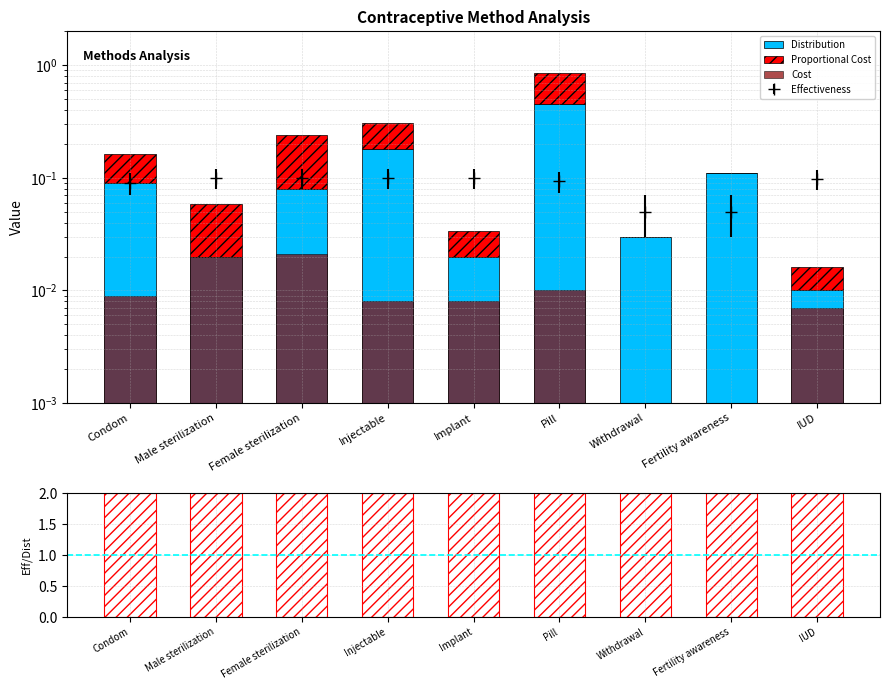

Count the number of categories in the chart.

9